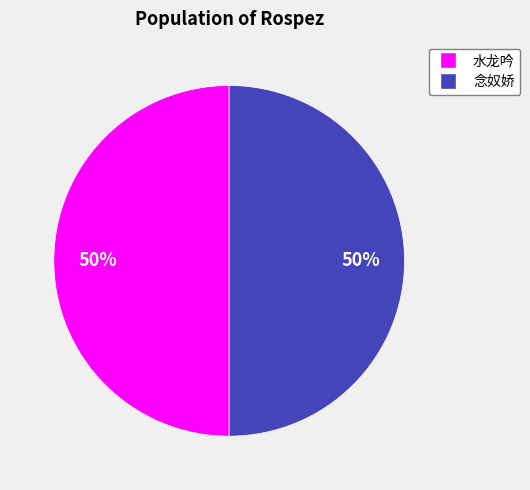

To the nearest percent, what is the average slice percentage?

50%